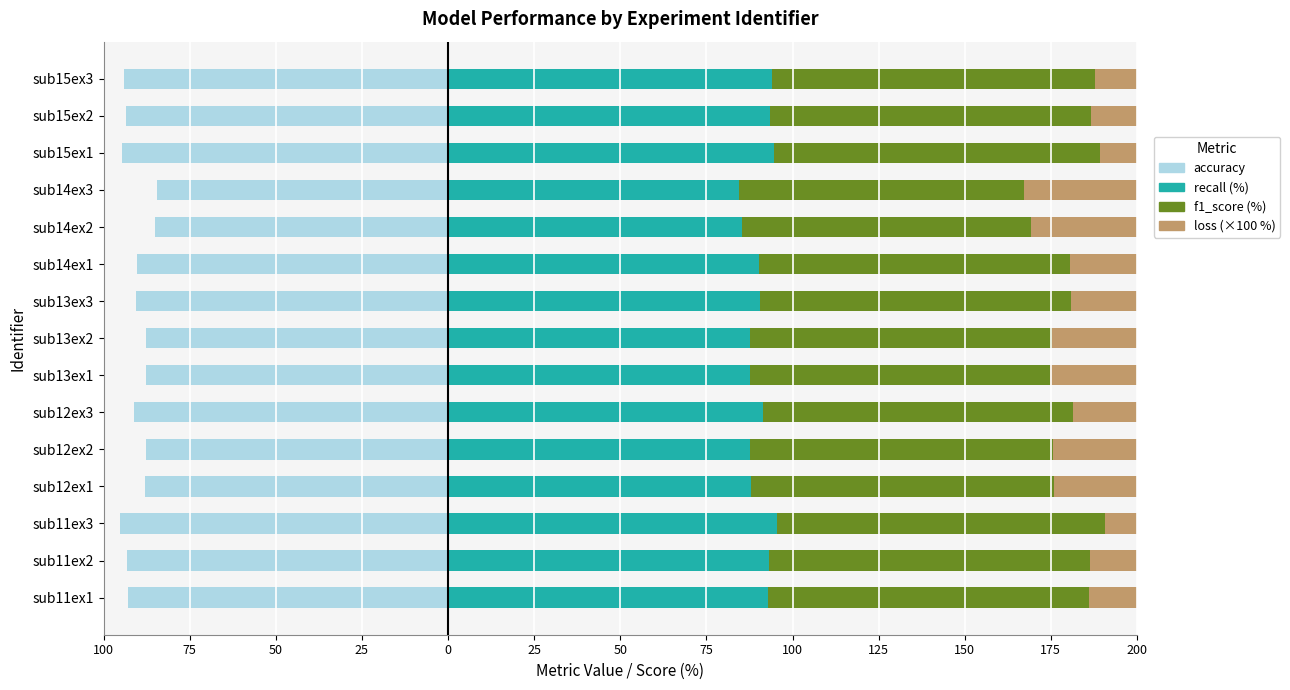

How many bars are there in total?

60